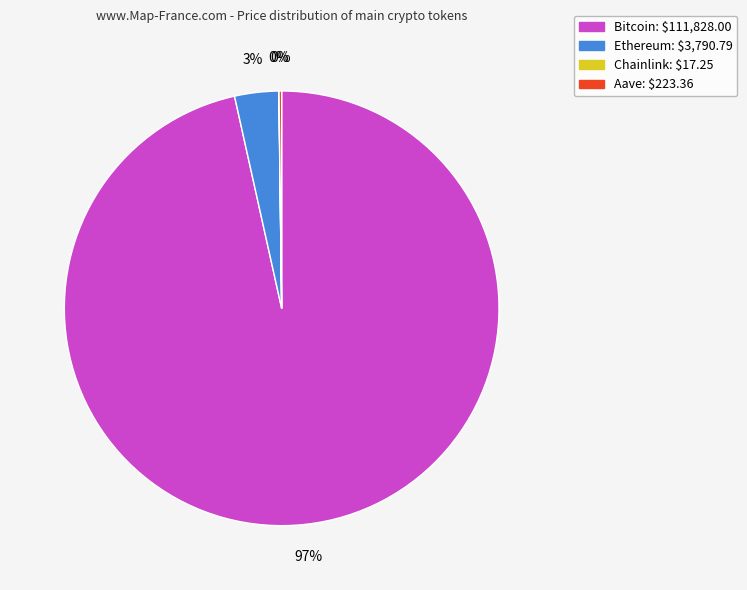

The Ethereum slice represents 9% of the pie. True or false?

False